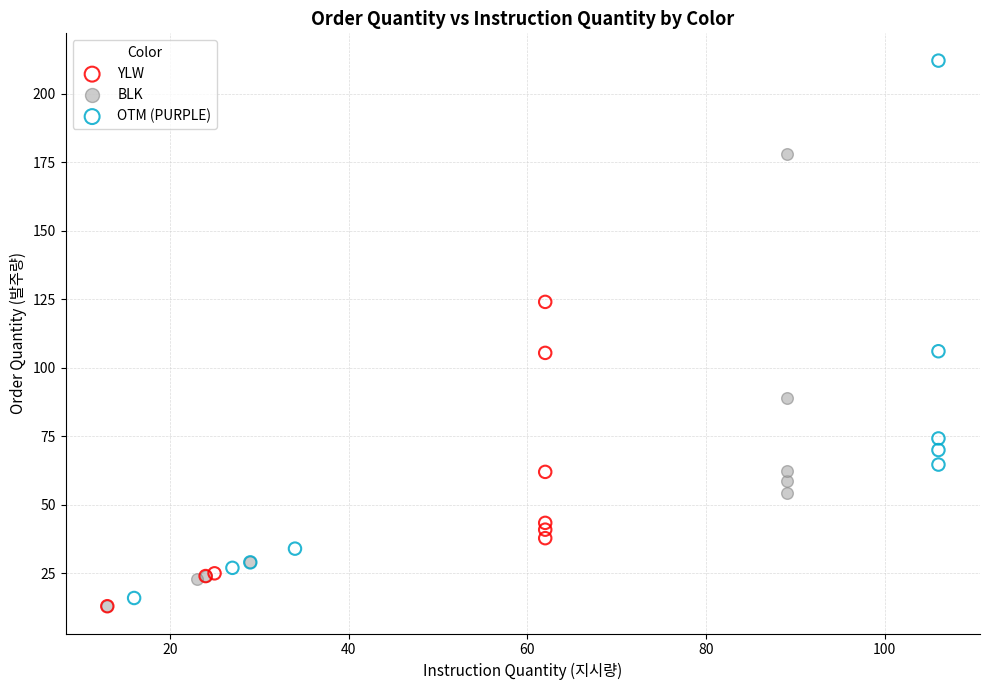

Which series reaches the maximum Y coordinate?

OTM (PURPLE)